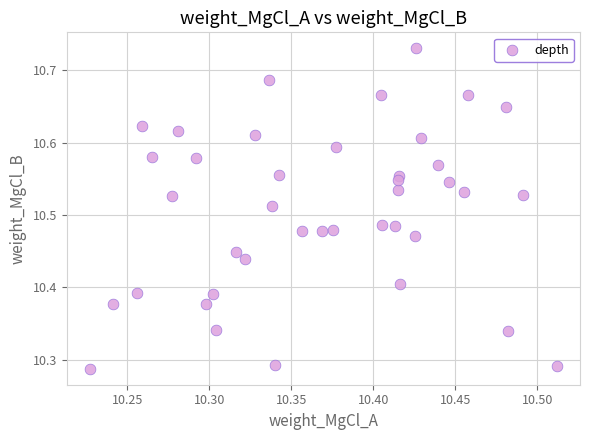

What is the range of Y values (max minus min)?

0.4